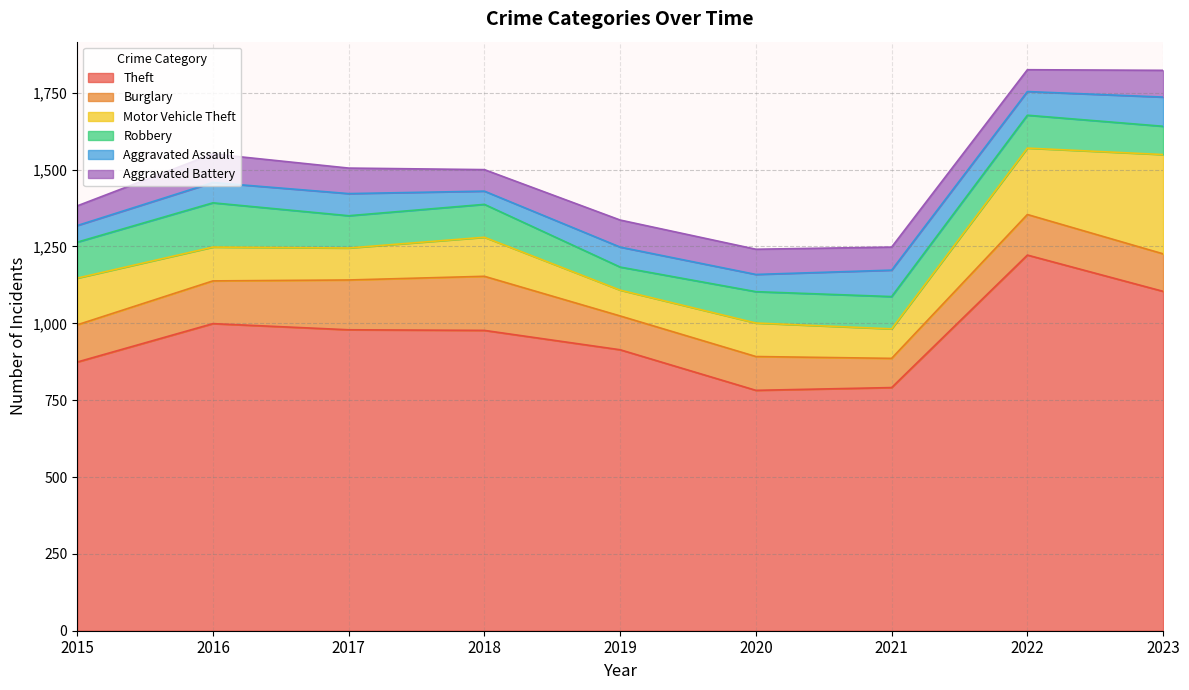

Rank the series at 2023 from lowest to highest value.

Aggravated Battery, Robbery, Aggravated Assault, Burglary, Motor Vehicle Theft, Theft